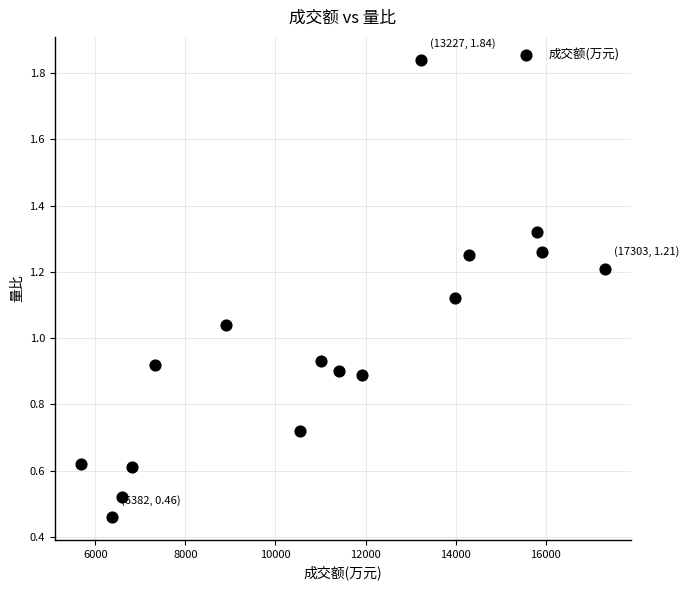

What is the range of X values (max minus min)?

11619.0